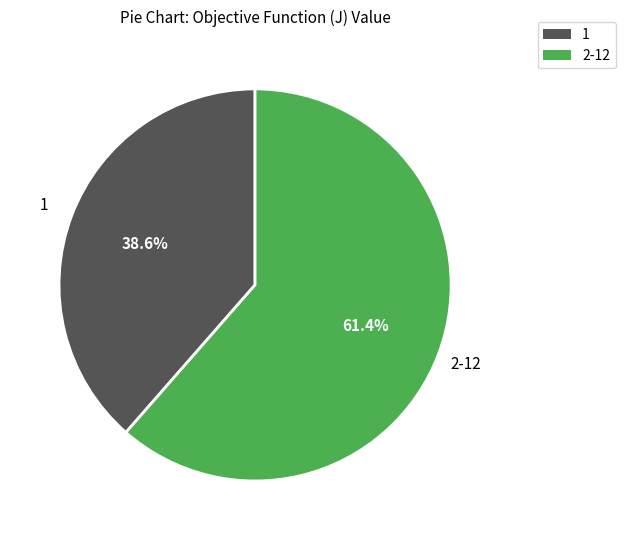

Is there any slice that represents more than half of the pie?

Yes